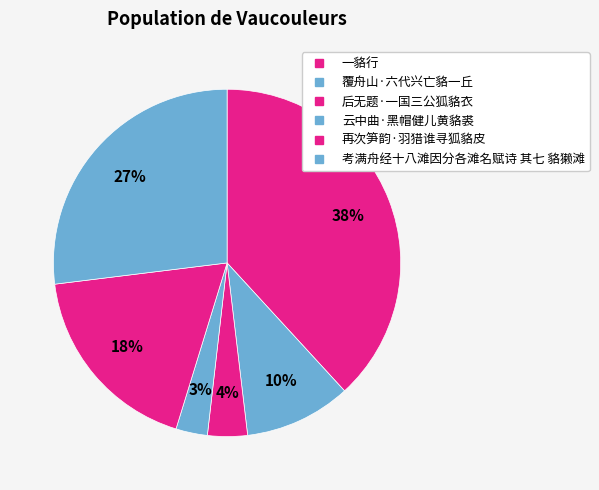

The 后无题·一国三公狐貉衣 slice represents 1% of the pie. True or false?

False